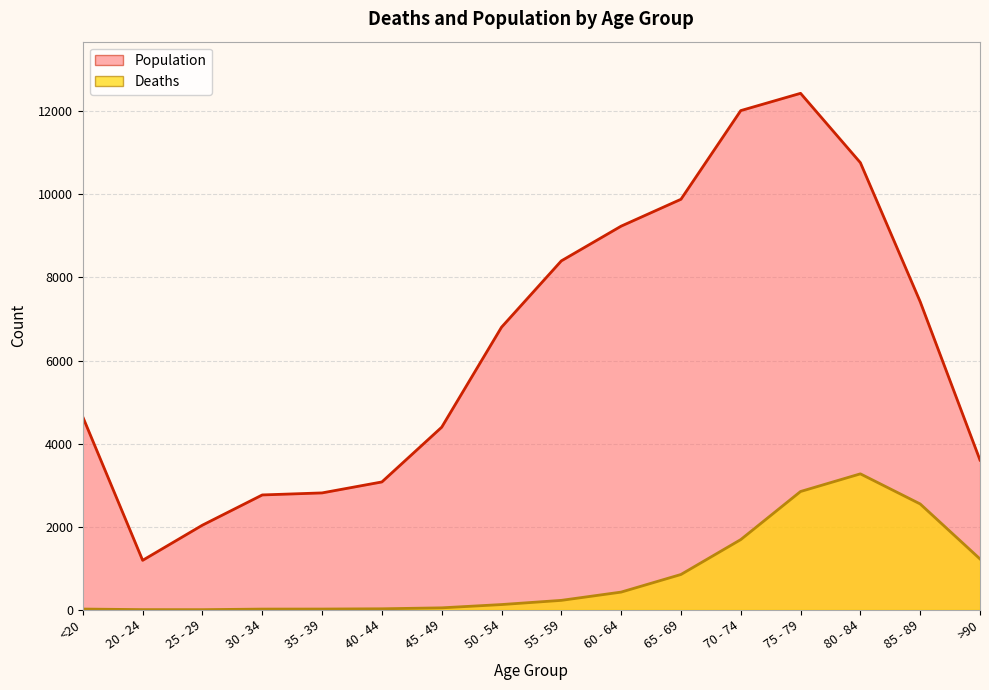

What is the difference between the second highest and second lowest values in the Population series?

9980